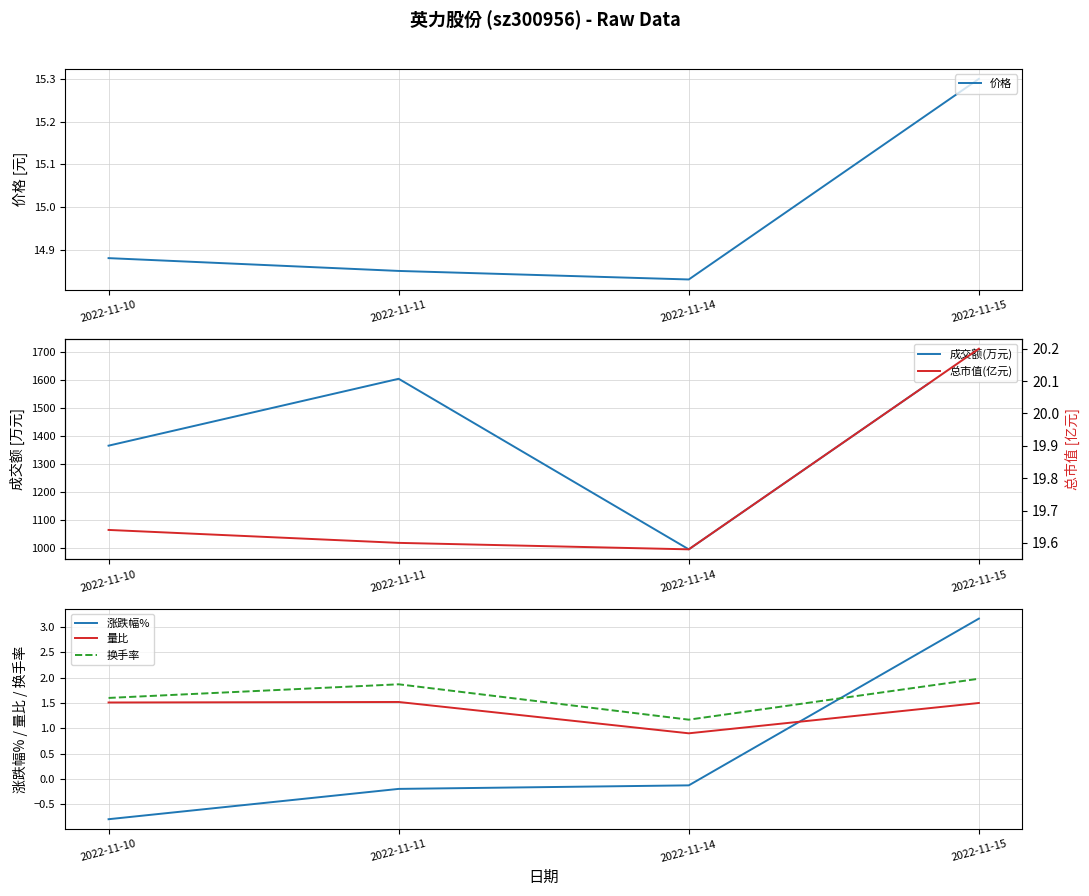

What is the value of the 价格 point at the 3rd from the left?

14.8